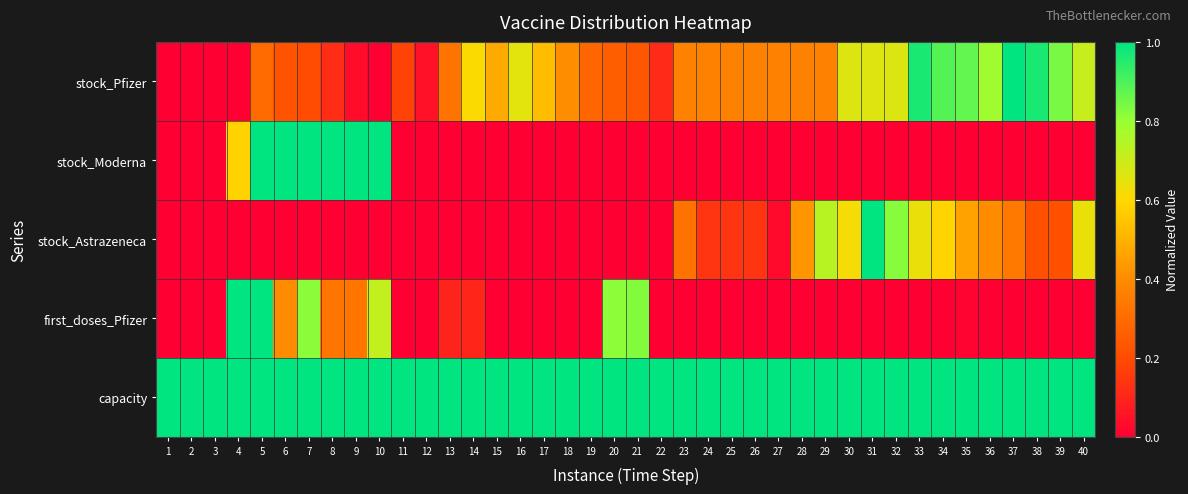

Which series has the largest total across all categories?

capacity